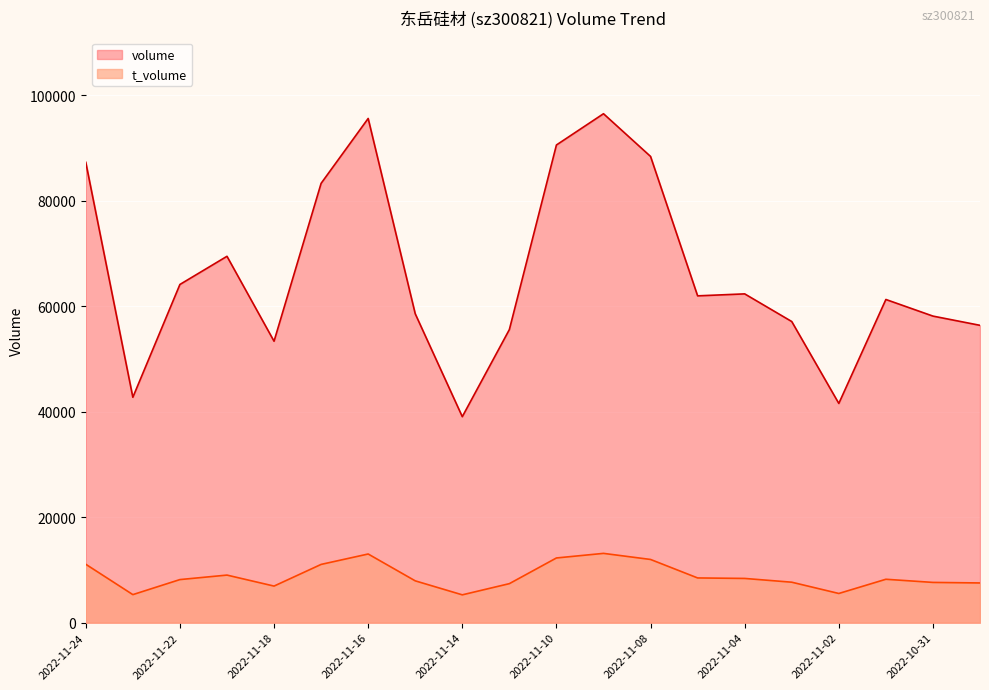

Rank the categories by t_volume value from lowest to highest.

2022-11-14, 2022-11-23, 2022-11-02, 2022-11-18, 2022-11-11, 2022-10-28, 2022-10-31, 2022-11-03, 2022-11-15, 2022-11-22, 2022-11-01, 2022-11-04, 2022-11-07, 2022-11-21, 2022-11-17, 2022-11-24, 2022-11-08, 2022-11-10, 2022-11-16, 2022-11-09